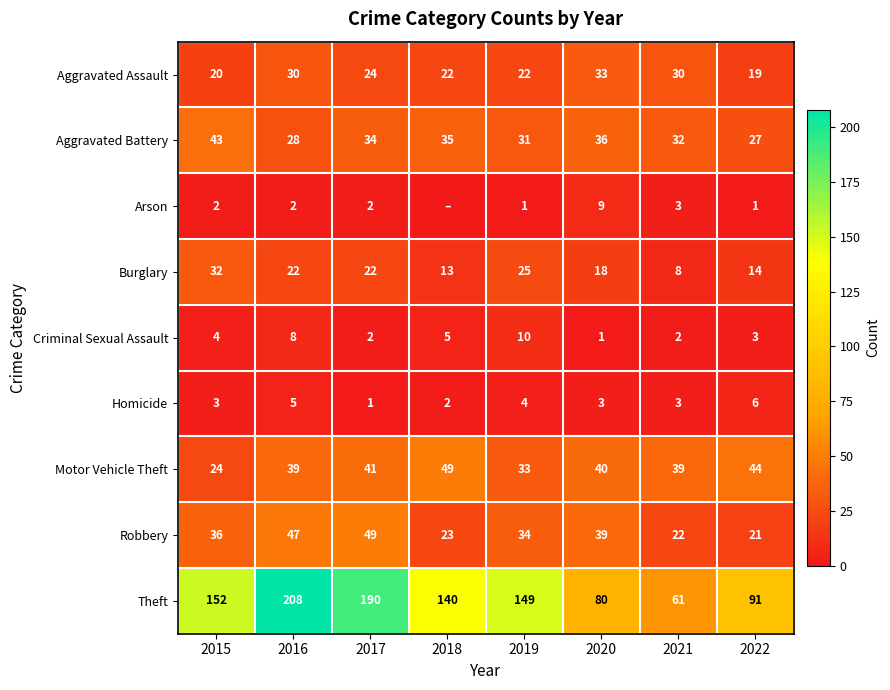

True or false: Theft has a value of 91 at 2022.

True